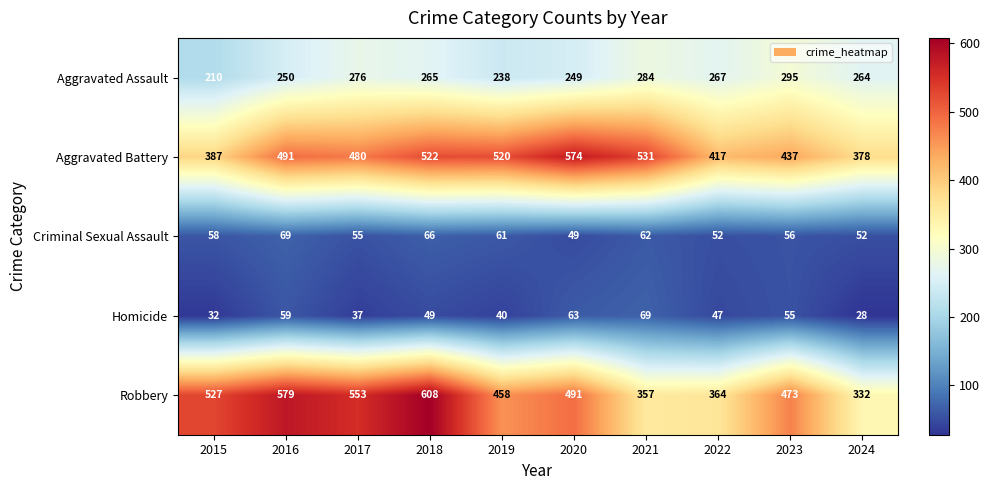

What is the difference between the maximum and minimum values in the Aggravated Assault series?

85